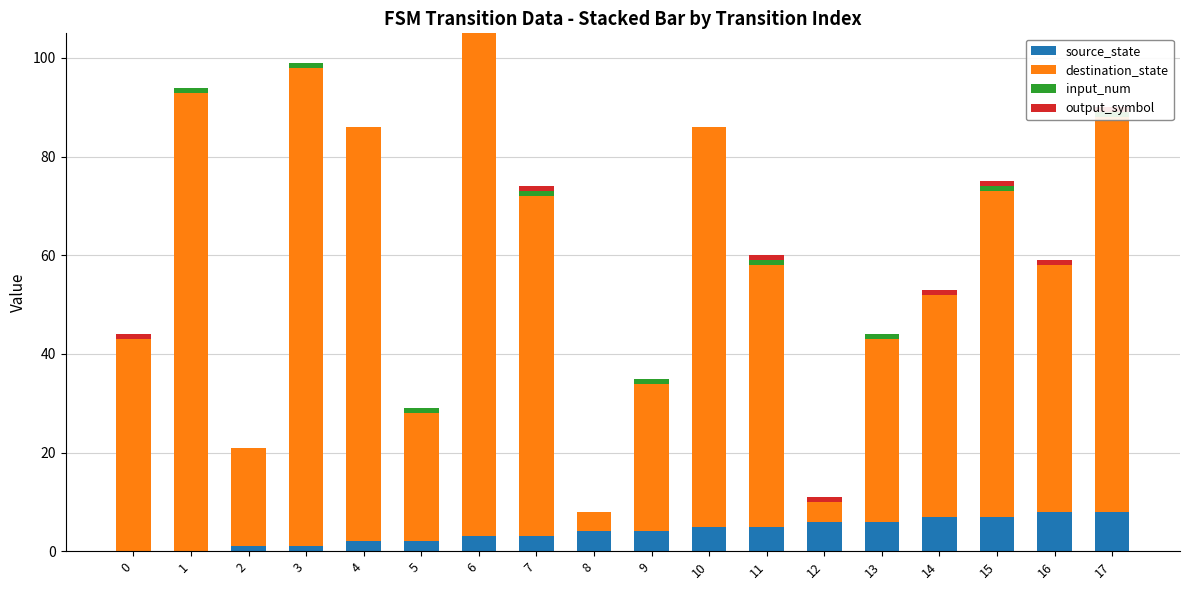

List the labels in order of output_symbol value, smallest first.

1, 2, 3, 4, 5, 6, 8, 9, 10, 13, 0, 7, 11, 12, 14, 15, 16, 17